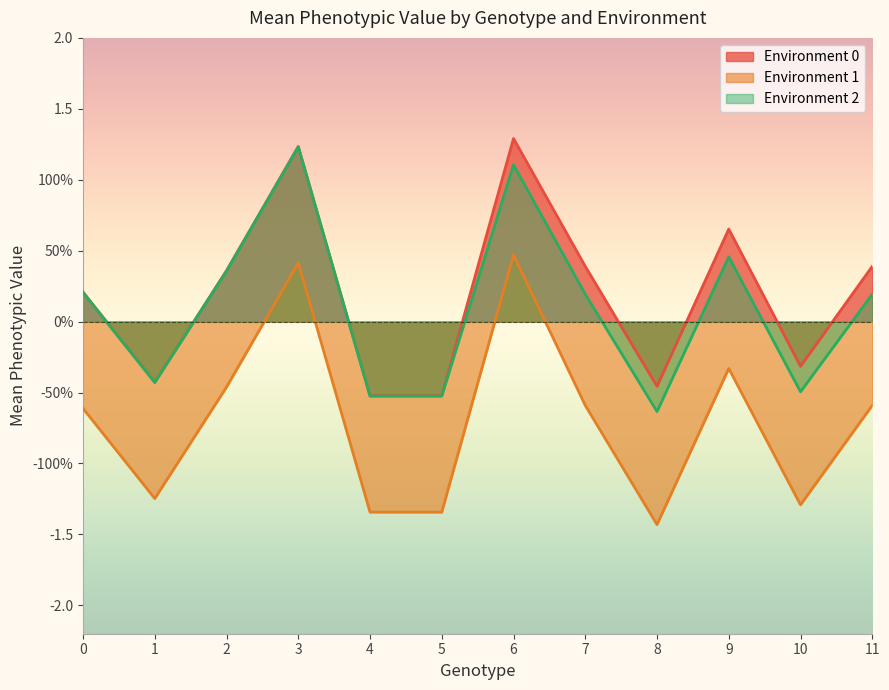

True or false: Environment 0 has more than 0 points higher than both neighbors.

True